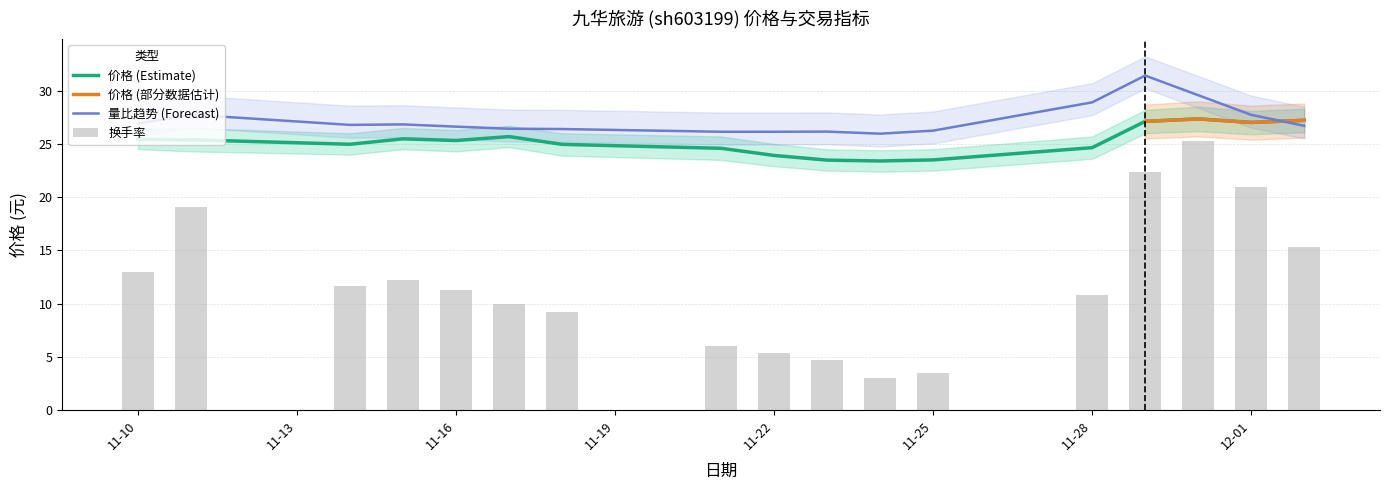

What is the lowest value of the 价格 (Estimate) series?

23.4